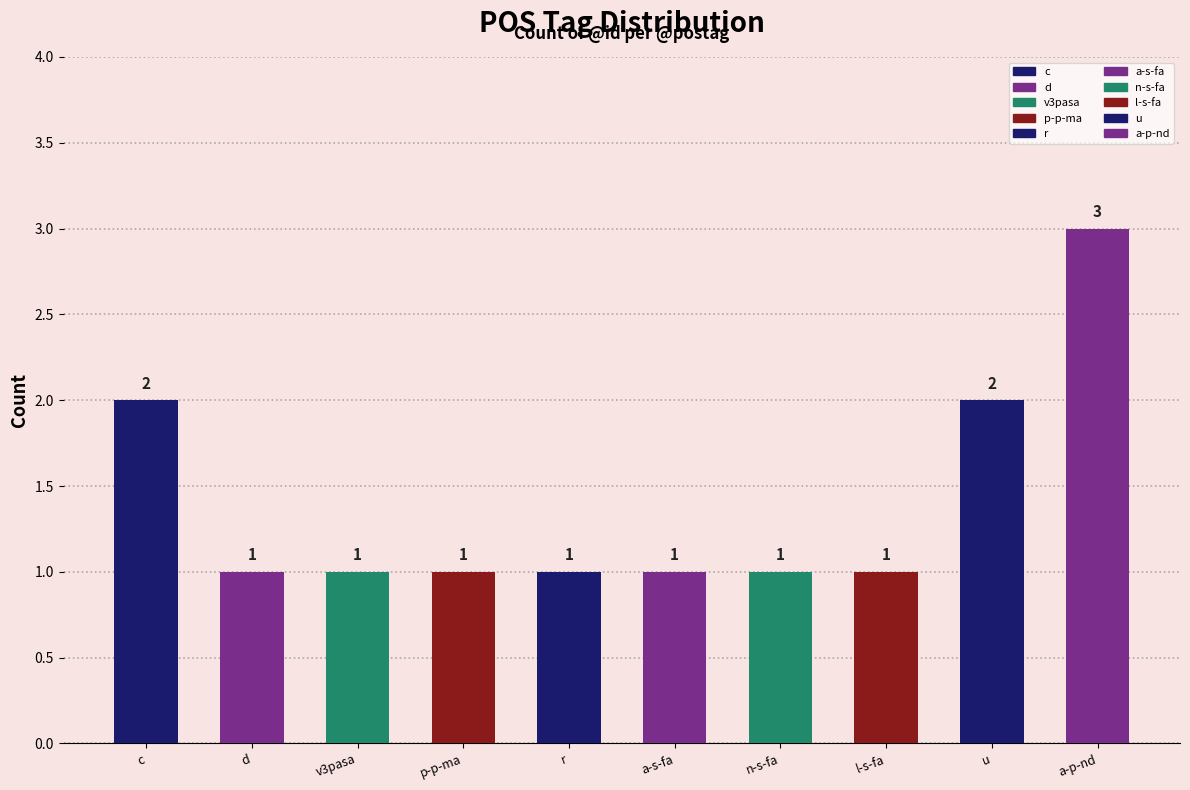

Reading left to right, what are all the values shown in this chart?

2	1	1	1	1	1	1	1	2	3